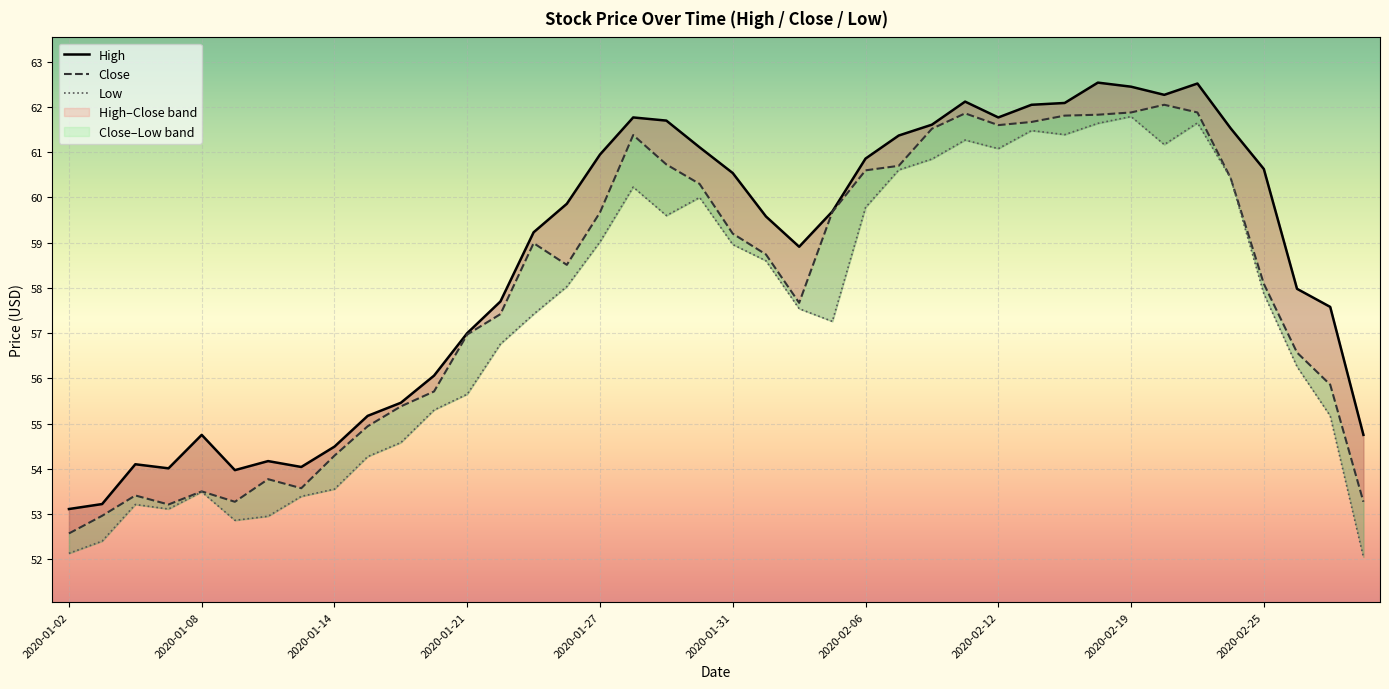

Between 2020-01-09 and 2020-02-27, which is larger?

2020-02-27